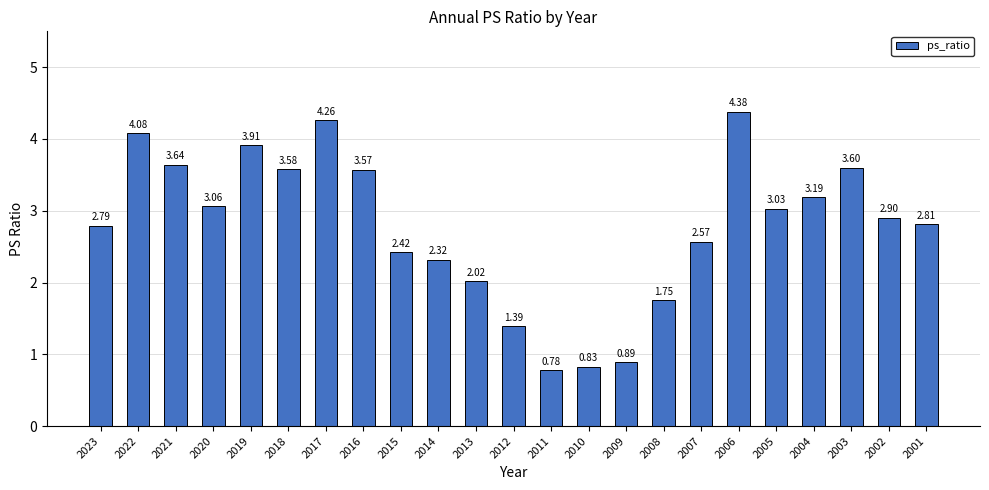

Which has a higher value, 2006 or 2007?

2006